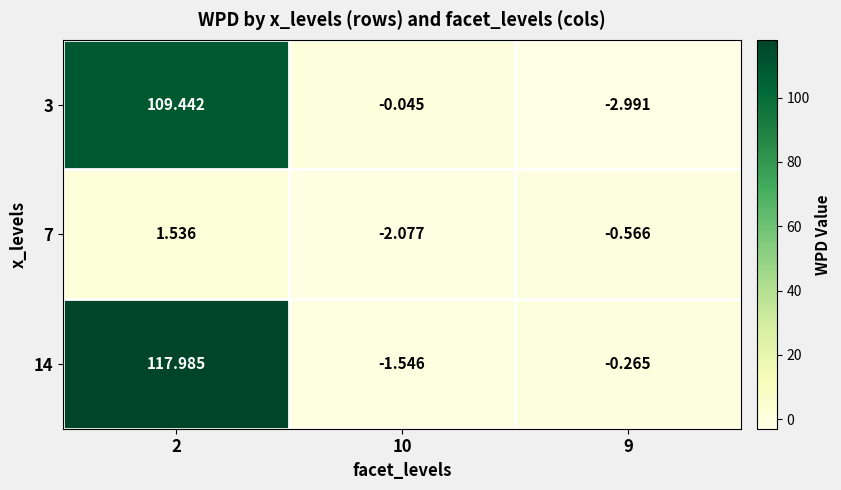

Is the value of 3 at 9 greater than the value of 14 at 10?

No